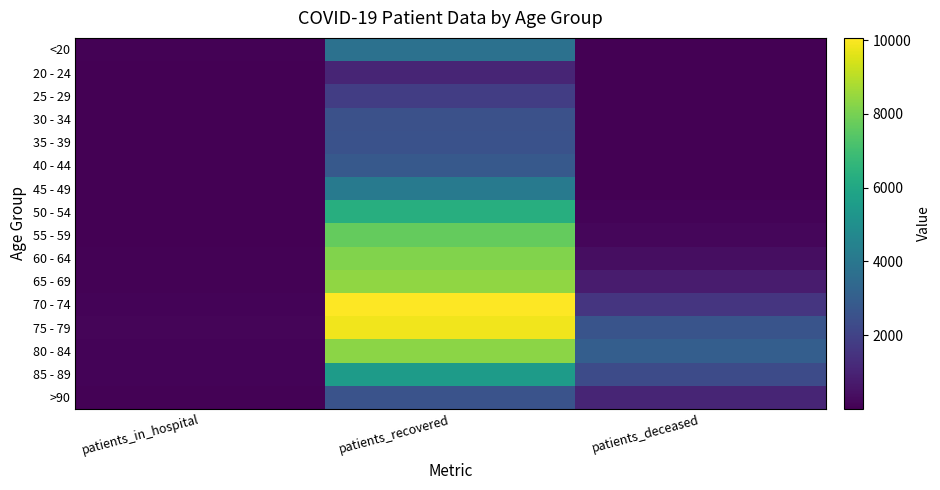

Read the 65 - 69 value at patients_deceased, to the nearest 100.

800